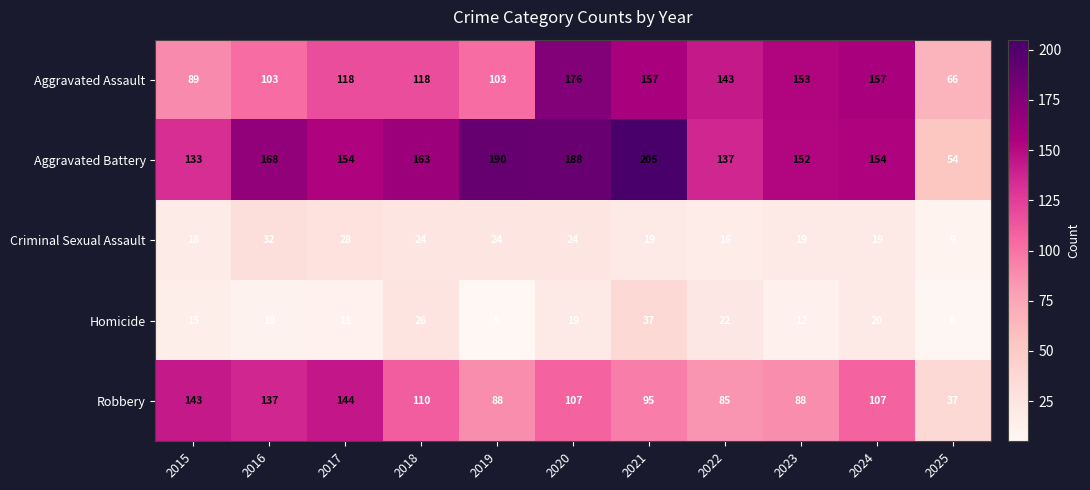

What is the maximum value for Criminal Sexual Assault?

32